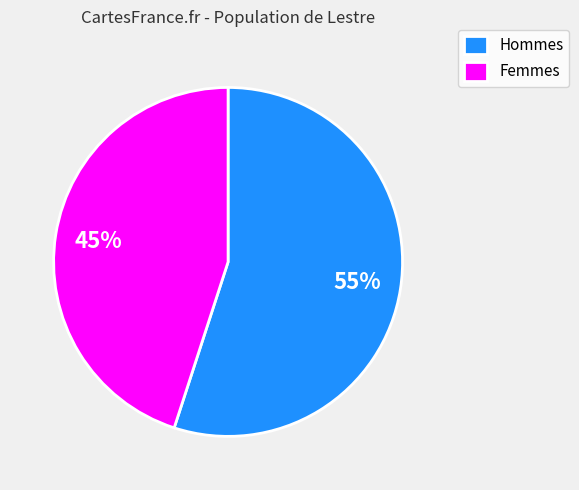

Is it true that Hommes is 70% of the pie?

False